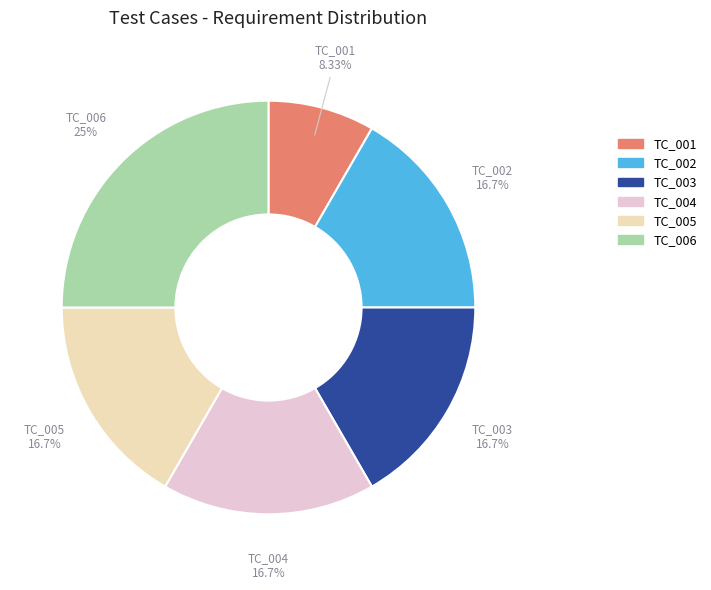

Which slice is the largest?

TC_006